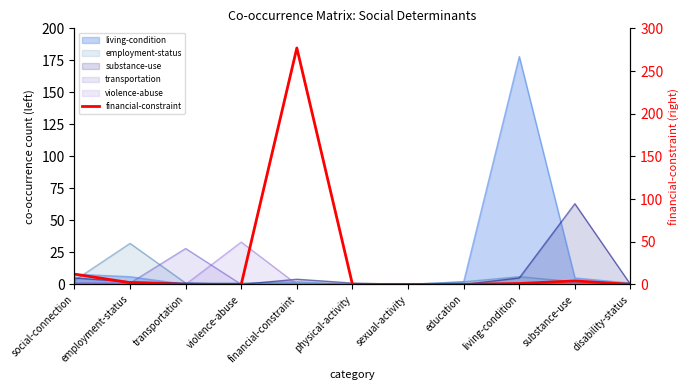

What is the sum of the values at social-connection and education?

12